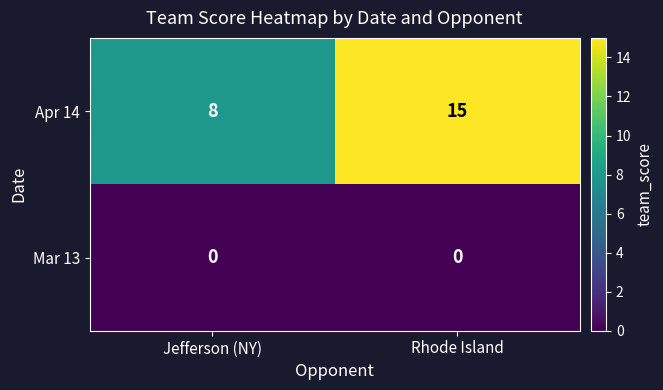

How many data points does each series have?

2